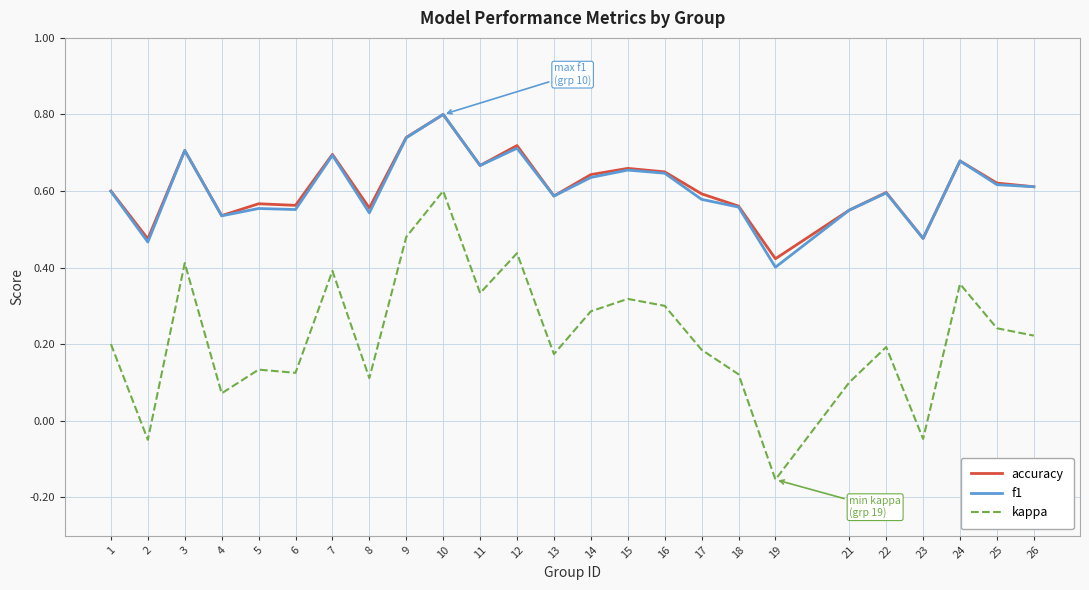

Which series has the widest spread of values?

kappa